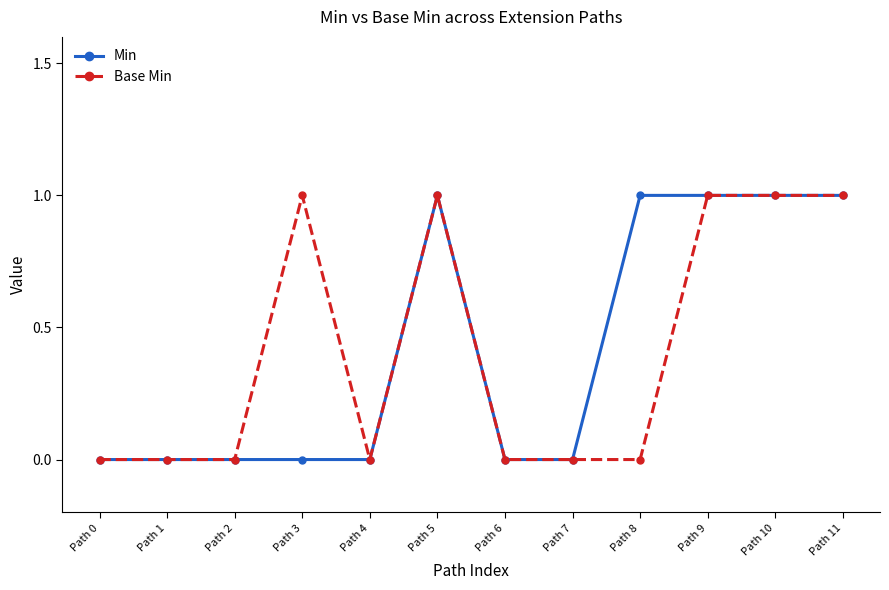

The Base Min series shows -1 at Path 4. True or false?

False